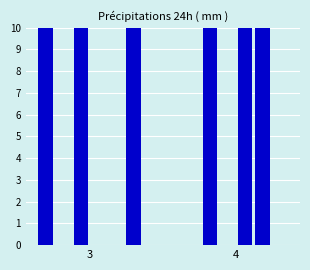

At which category does the chart reach its minimum across all series?

4